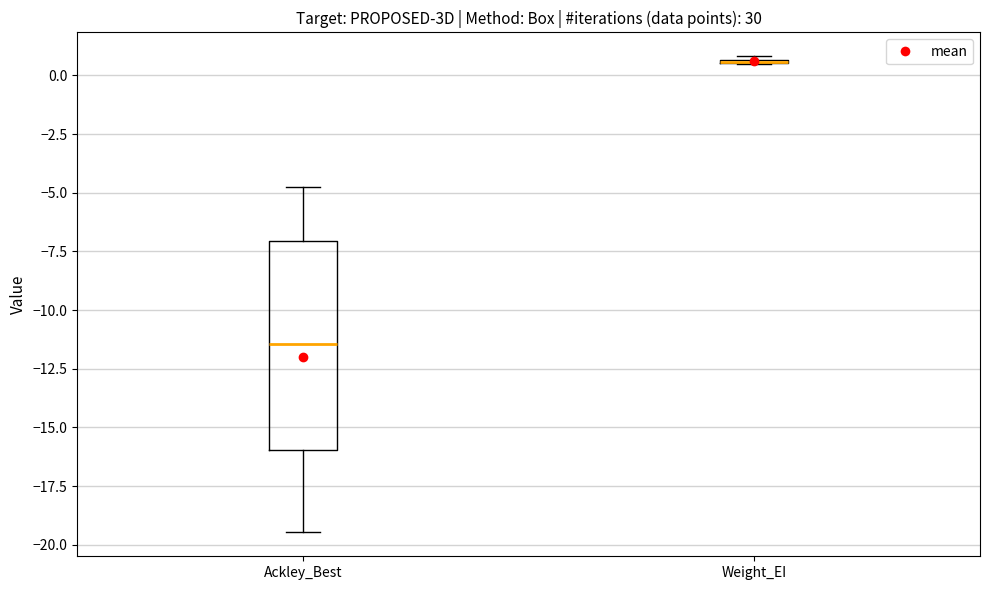

Reading left to right, read every box against the y-axis: the position of its median line, the range the box covers, and the ends of its whiskers. The values are not printed on the chart, so give them approximately, as read against the axis.

Ackley_Best: median -11.5, box -16.0 to -7.0, whiskers -19.5 to -5.0
Weight_EI: box collapsed to a line at 0.5, whiskers 0.5 to 1.0